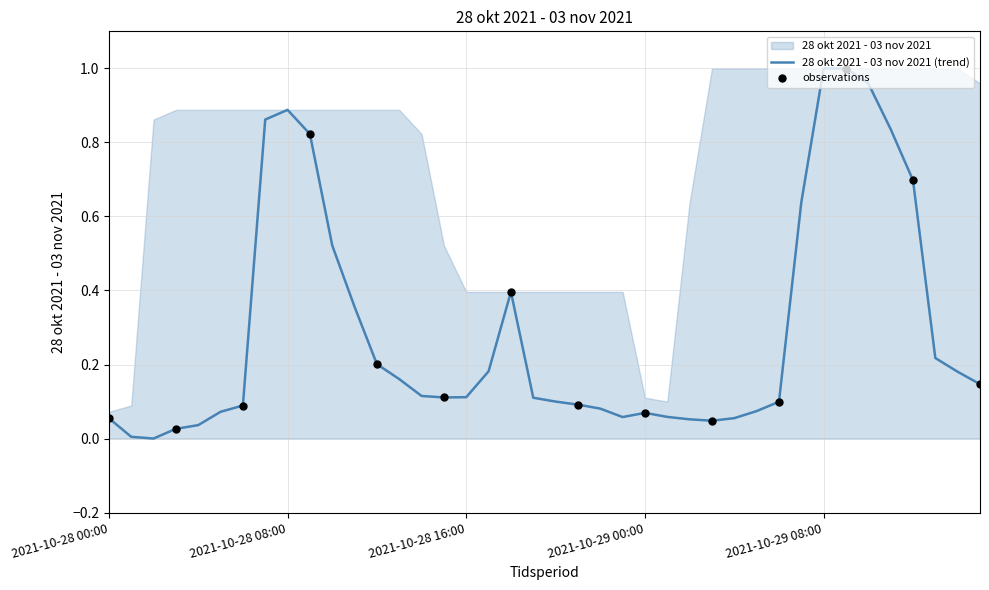

Which has a higher value, 2021-10-29 00:00 or 2021-10-29 06:00?

2021-10-29 06:00